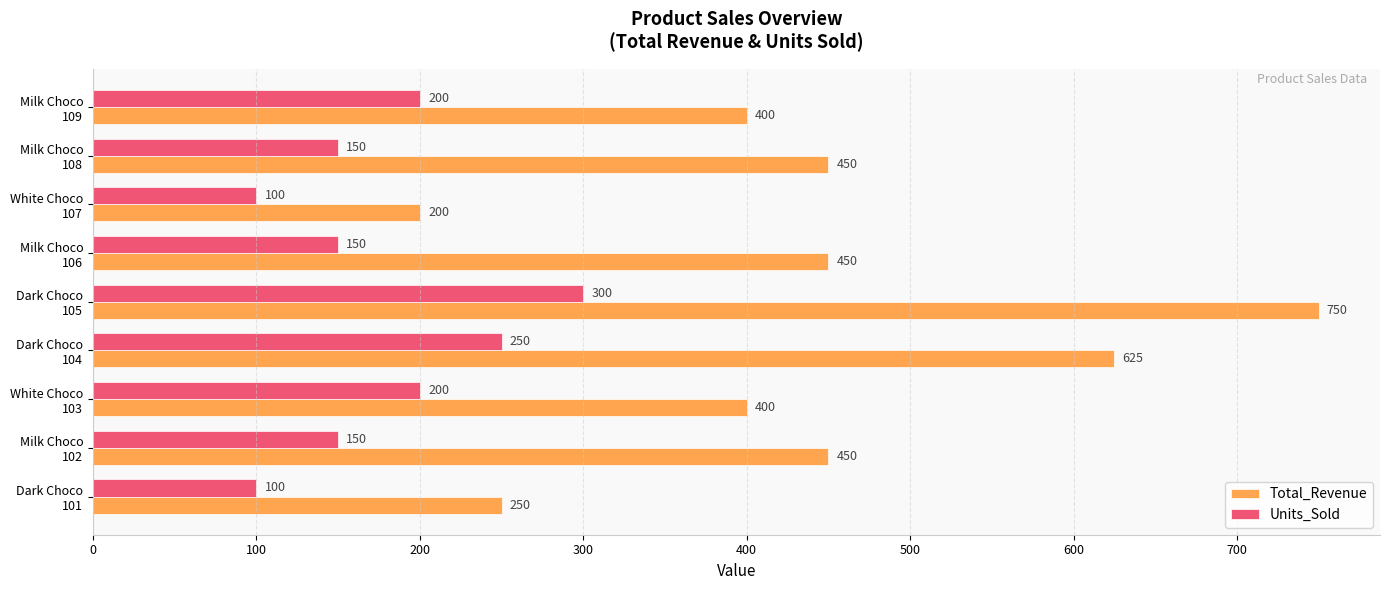

What is the sum of all Units_Sold values?

1600